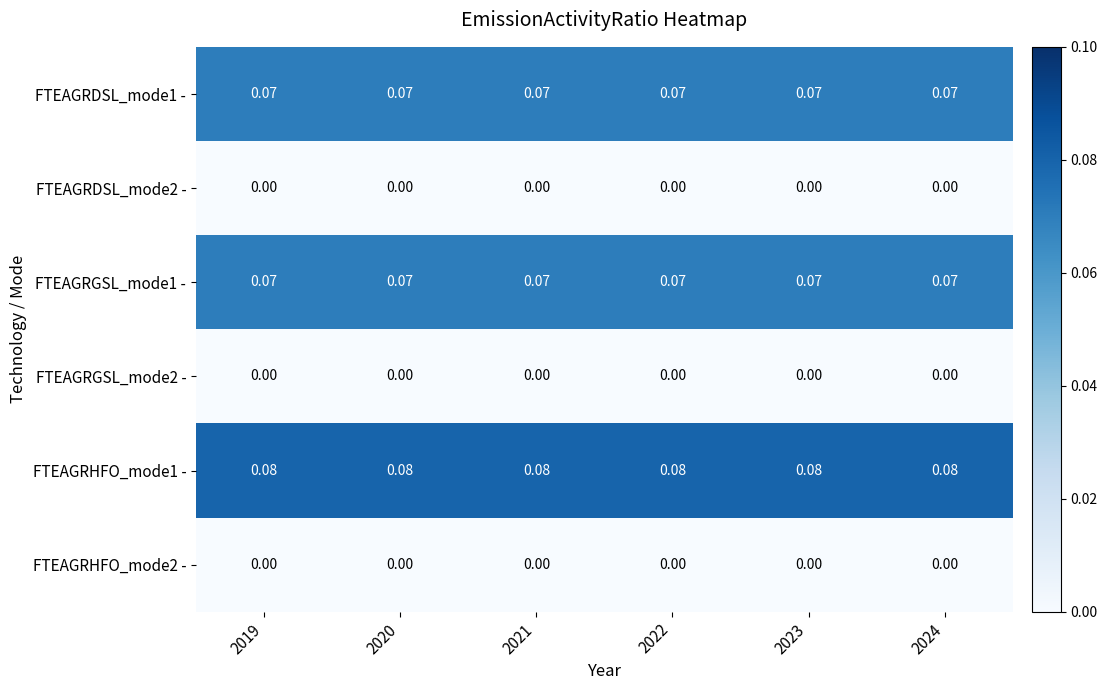

Is the value of FTEAGRDSL_mode2 - at 2021 greater than the value of FTEAGRHFO_mode1 - at 2022?

No